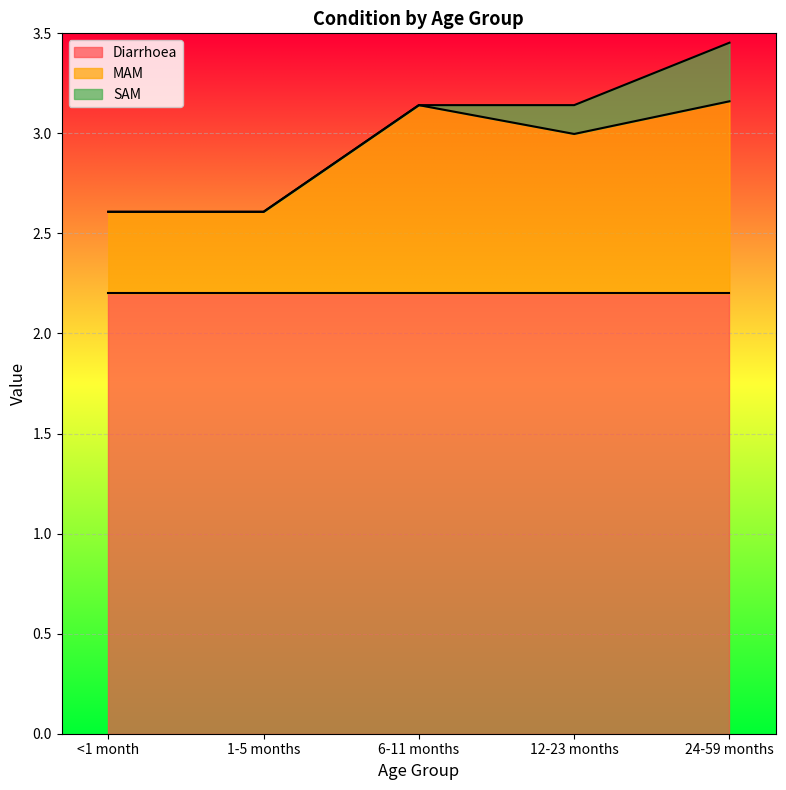

True or false: MAM has a value of 0.9 at 6-11 months.

True